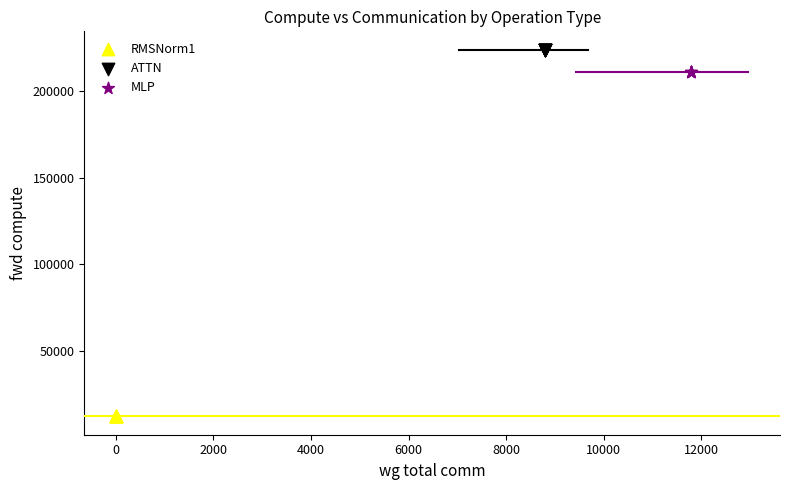

Which series reaches the maximum Y coordinate?

ATTN